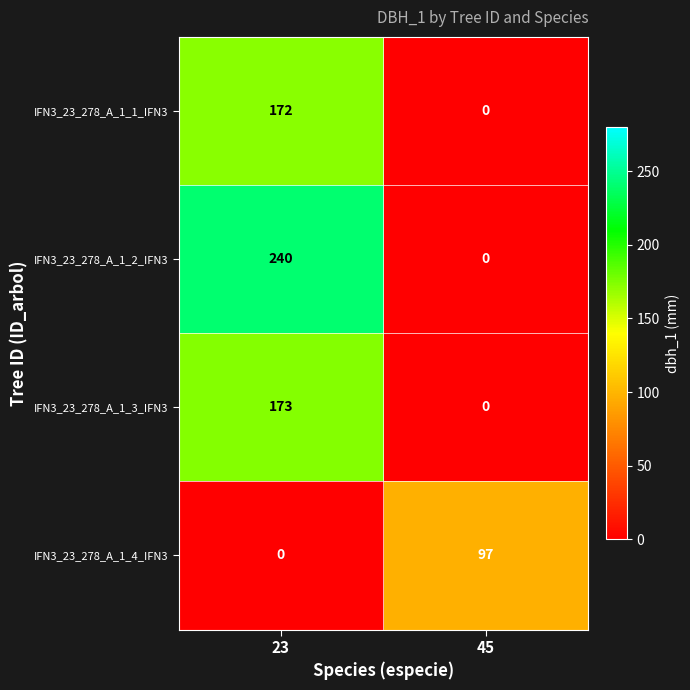

What is the difference between the maximum and minimum values in the IFN3_23_278_A_1_3_IFN3 series?

173